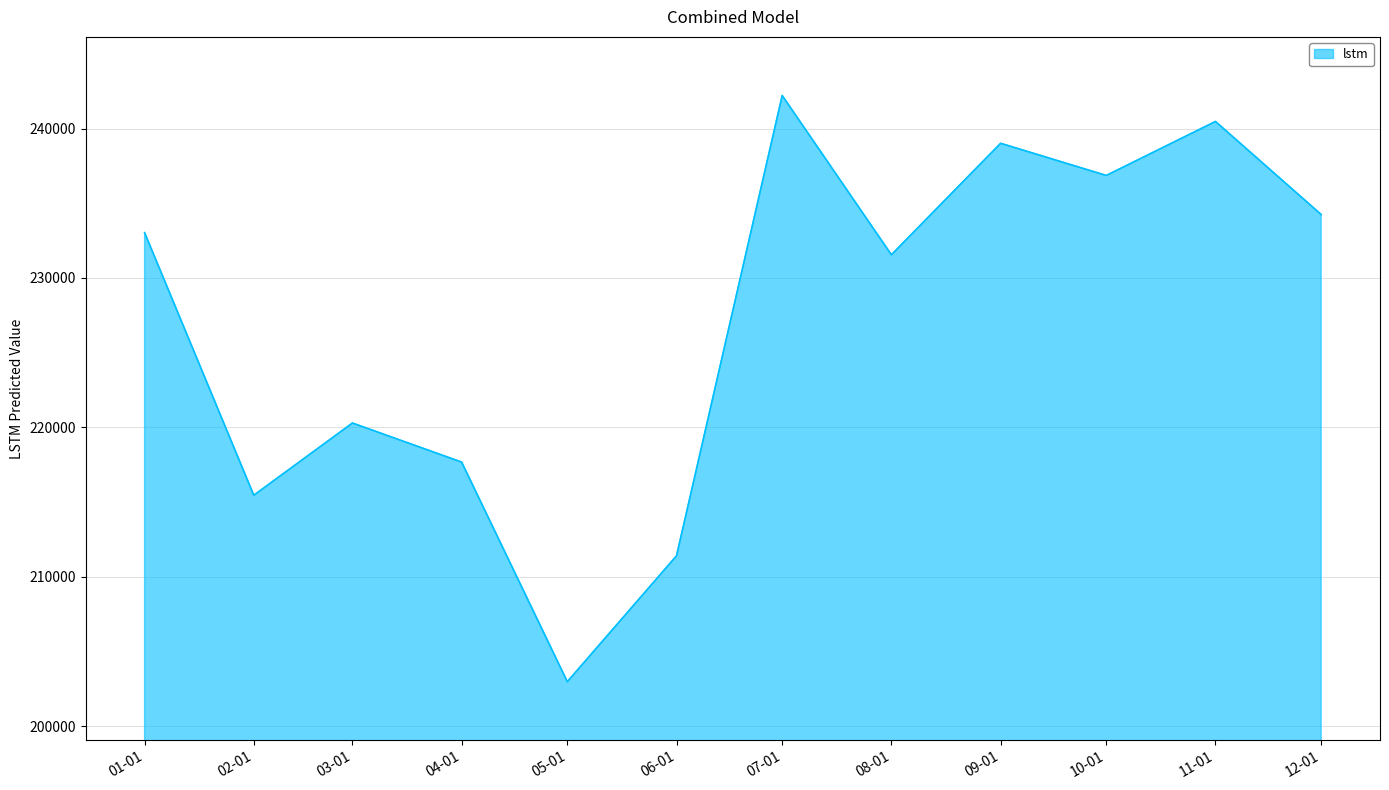

What is the greatest value displayed?

242212.8